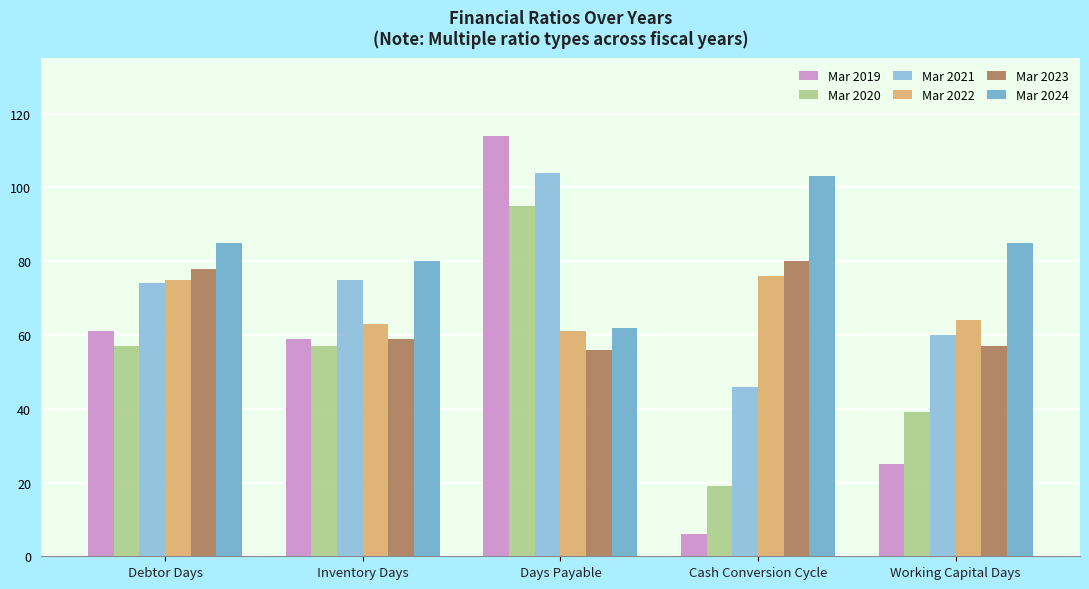

The value of Mar 2023 at Inventory Days is 59. True or false?

True